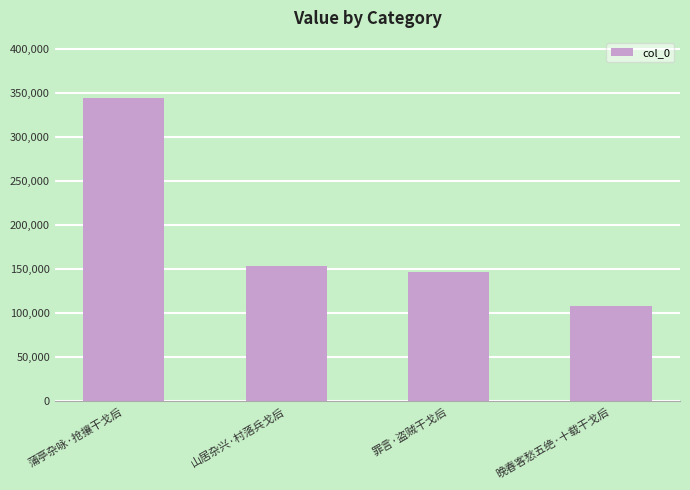

What is the change in value from 蒲亭杂咏·抢攘干戈后 to 罪言·盗贼干戈后?

-196572